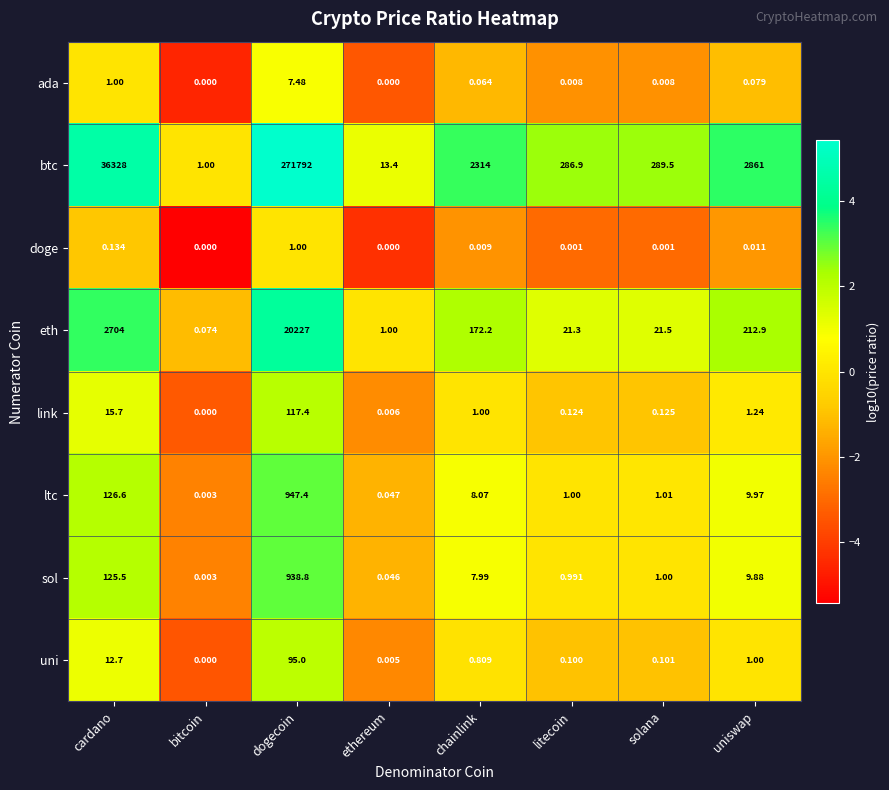

Is the value of sol at dogecoin greater than the value of link at dogecoin?

Yes